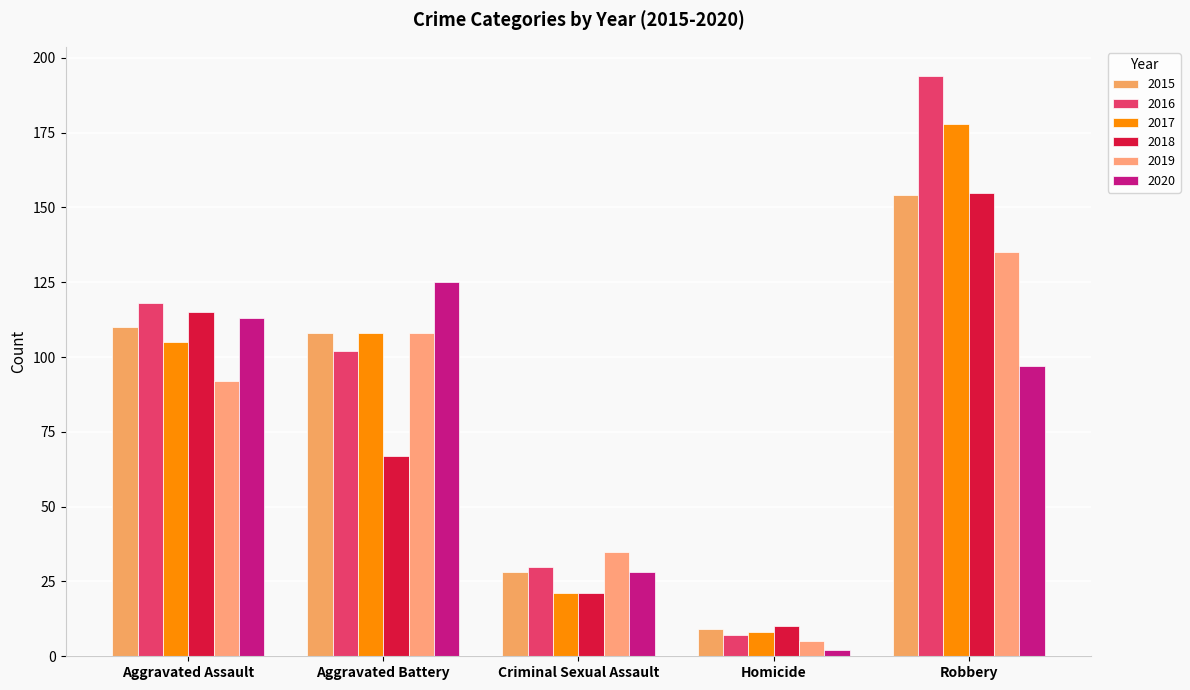

What is the difference between the highest and lowest values at Aggravated Assault?

26